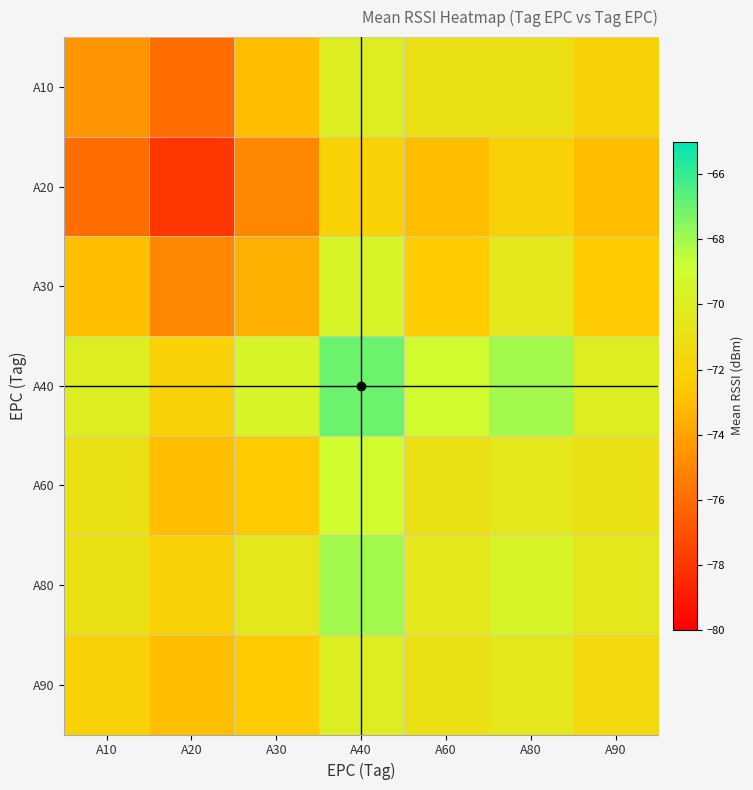

Reading left to right, list all the values displayed in this chart.

A10: A10=-74.5	A20=-76.0	A30=-73.0	A40=-70.0	A60=-71.0	A80=-71.0	A90=-72.0
A20: A10=-76.0	A20=-78.0	A30=-75.0	A40=-72.0	A60=-73.0	A80=-72.0	A90=-73.0
A30: A10=-73.0	A20=-75.0	A30=-73.5	A40=-69.5	A60=-72.5	A80=-70.5	A90=-72.5
A40: A10=-70.0	A20=-72.0	A30=-69.5	A40=-67.0	A60=-69.0	A80=-68.0	A90=-70.0
A60: A10=-71.0	A20=-73.0	A30=-72.5	A40=-69.0	A60=-71.0	A80=-70.5	A90=-71.0
A80: A10=-71.0	A20=-72.0	A30=-70.5	A40=-68.0	A60=-70.5	A80=-69.5	A90=-70.5
A90: A10=-72.0	A20=-73.0	A30=-72.5	A40=-70.0	A60=-71.0	A80=-70.5	A90=-71.5